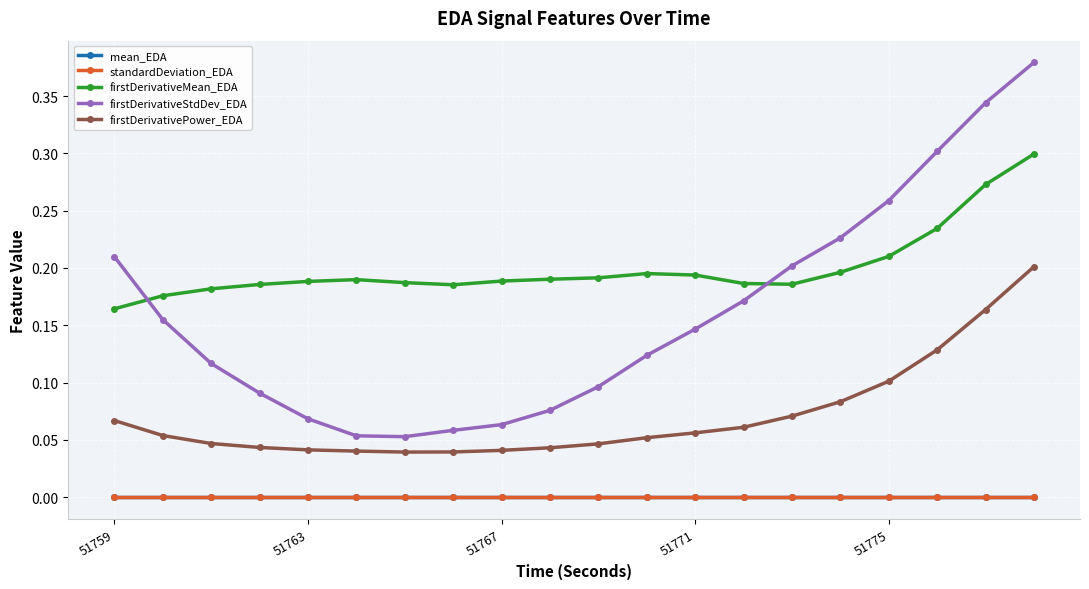

True or false: mean_EDA and firstDerivativeMean_EDA intersect in this chart.

False